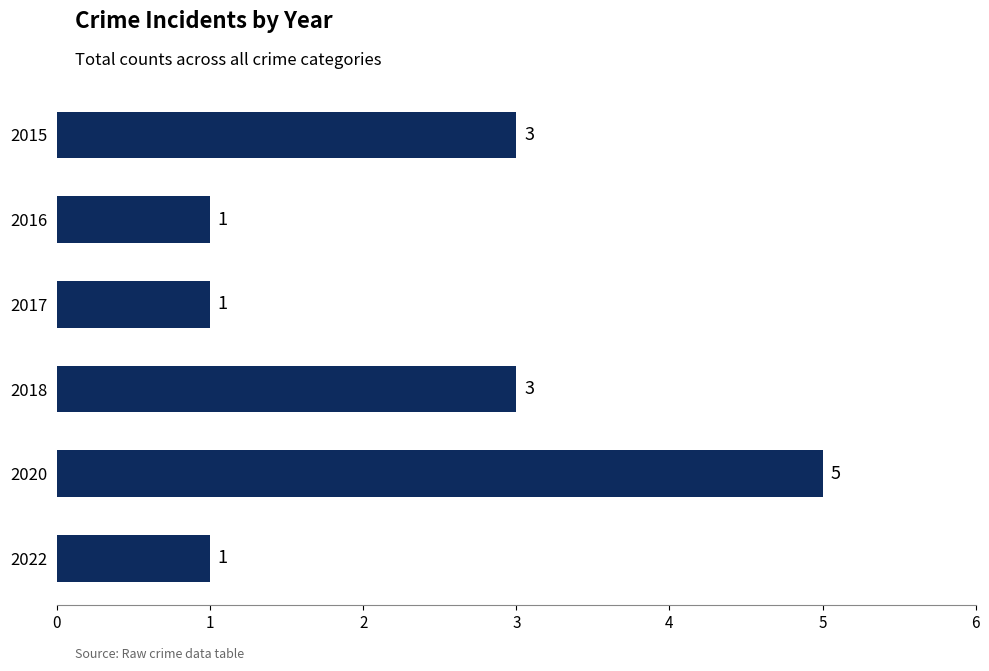

Reading top to bottom, what are all the values shown in this chart?

3	1	1	3	5	1